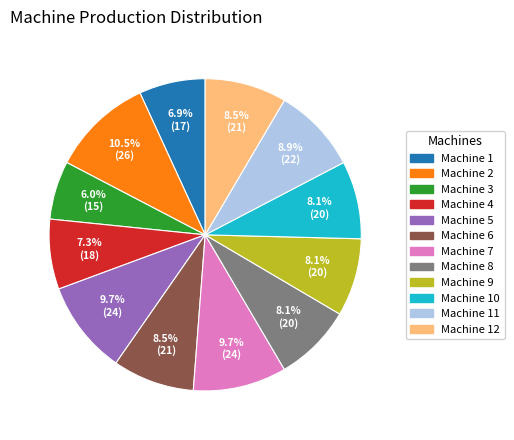

Approximately how many times larger is the value at Machine 6 compared to Machine 4?

1.2